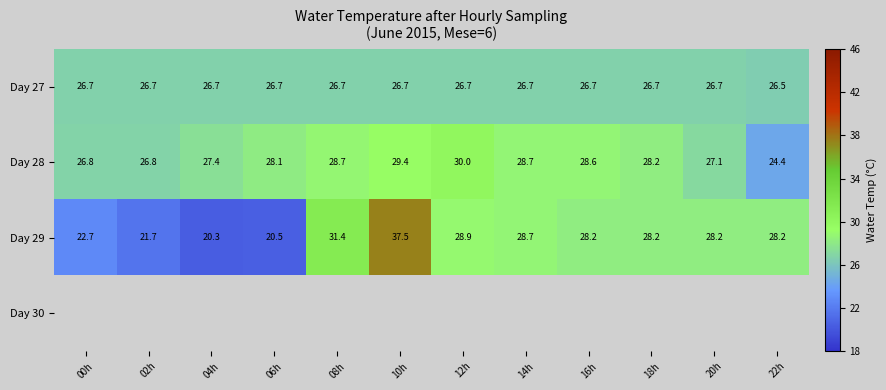

Is the value of Day 28 at 20h greater than the value of Day 27 at 16h?

Yes